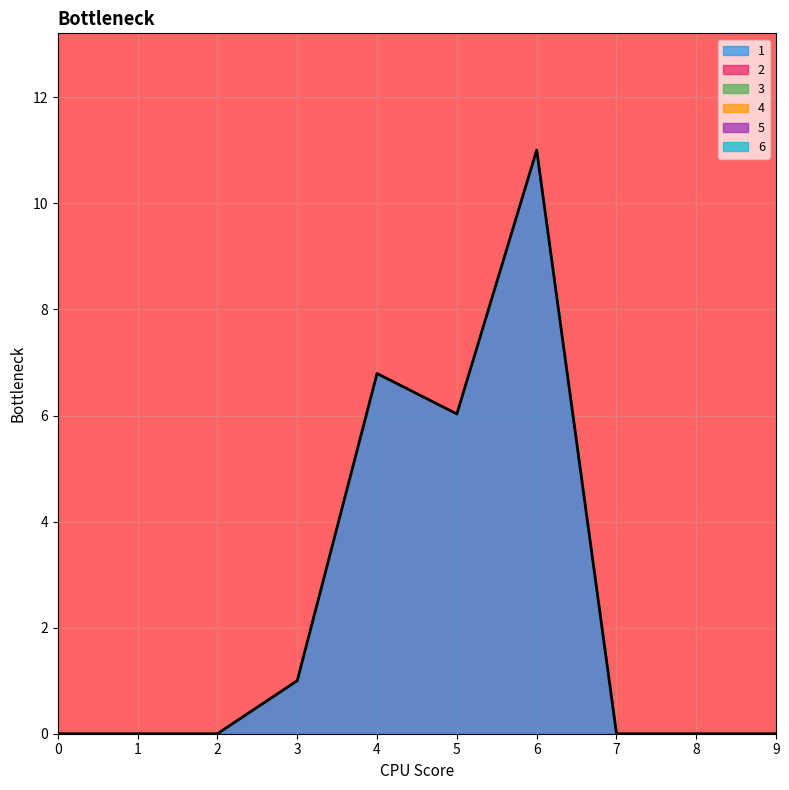

How many lines are shown in the chart?

1